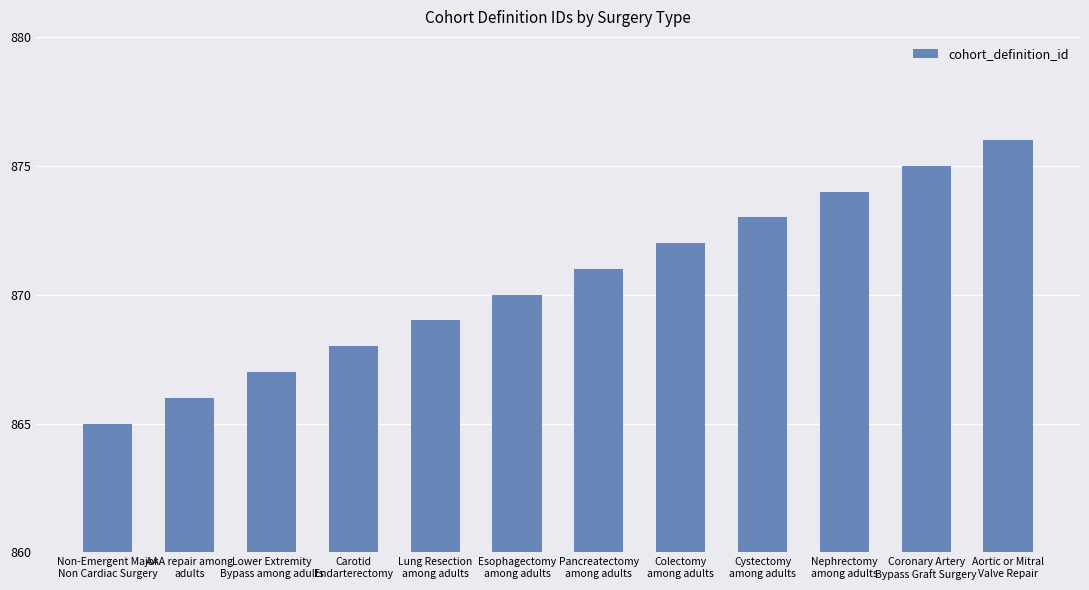

Which label corresponds to the largest value in the chart?

Aortic or Mitral
Valve Repair